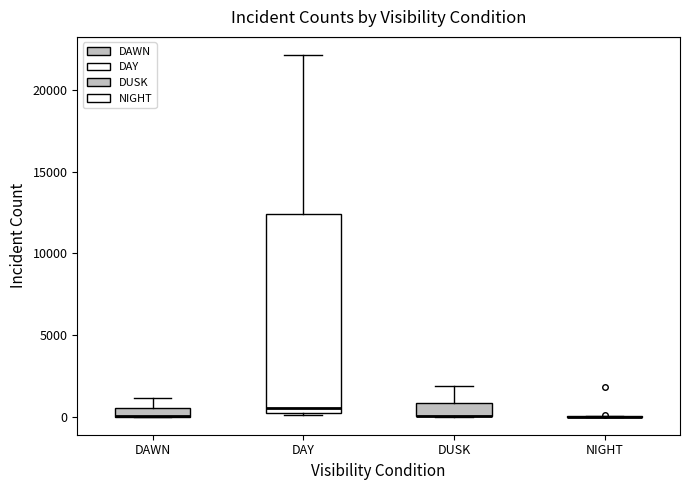

Which box is the tallest, from its lower edge to its upper edge?

DAY